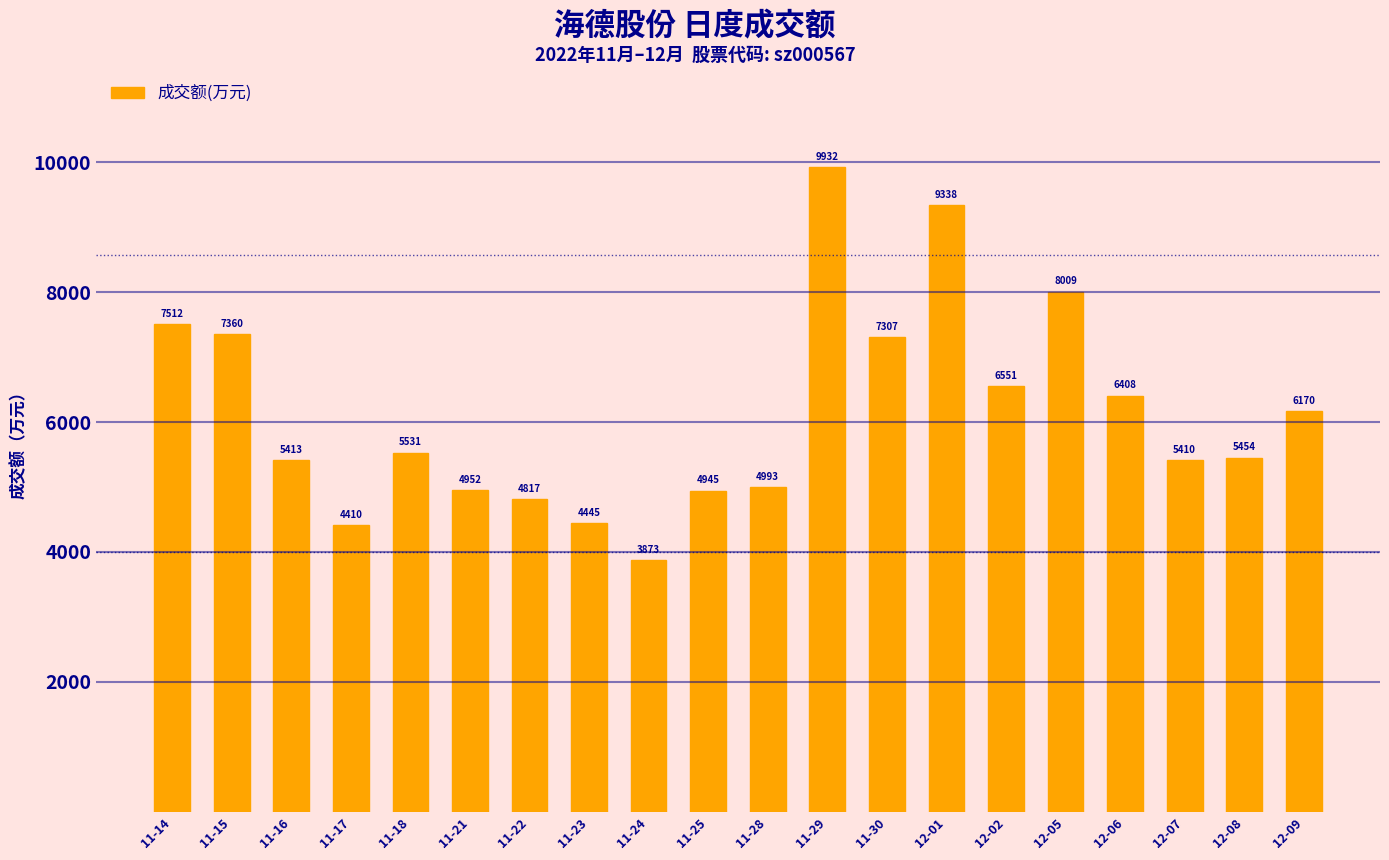

Is it true that the value at 11-25 is 2796?

False